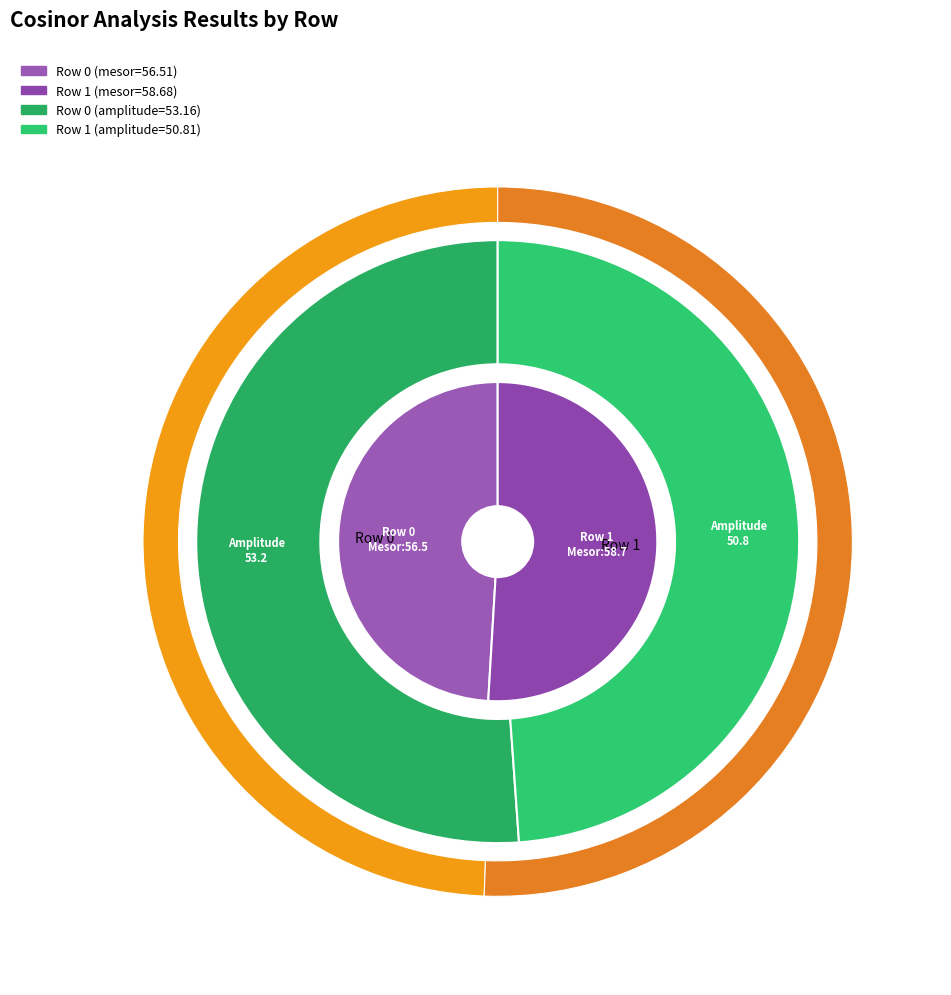

True or false: Row 1 accounts for 76% of the total.

False